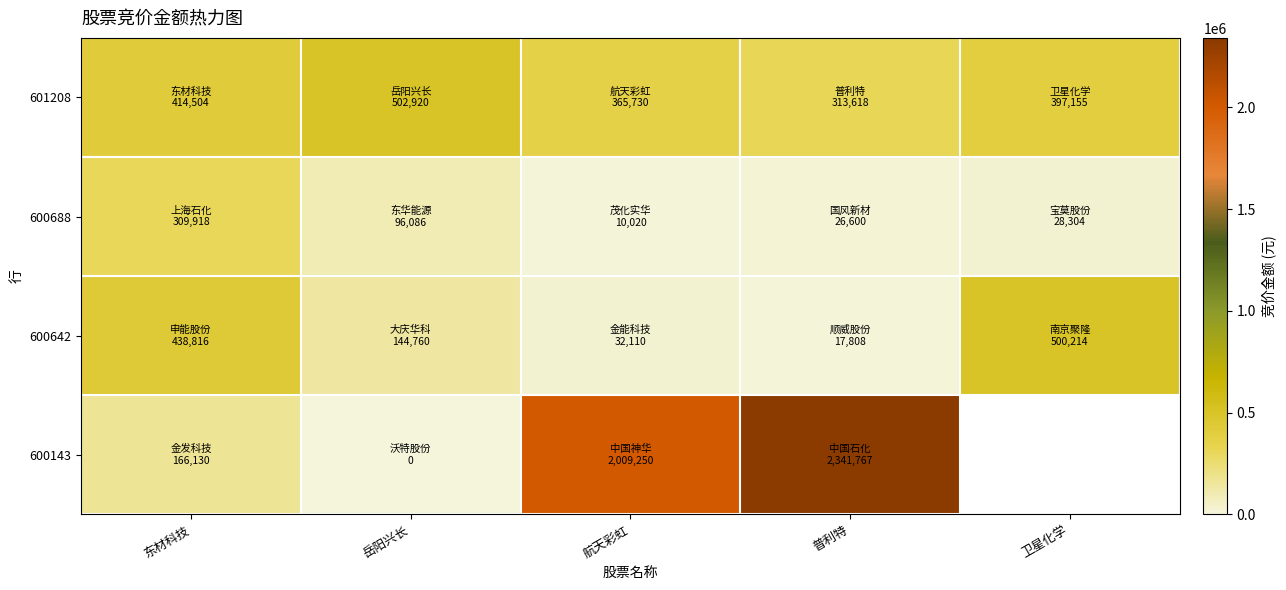

What is the average value of the 601208 series?

398785.4